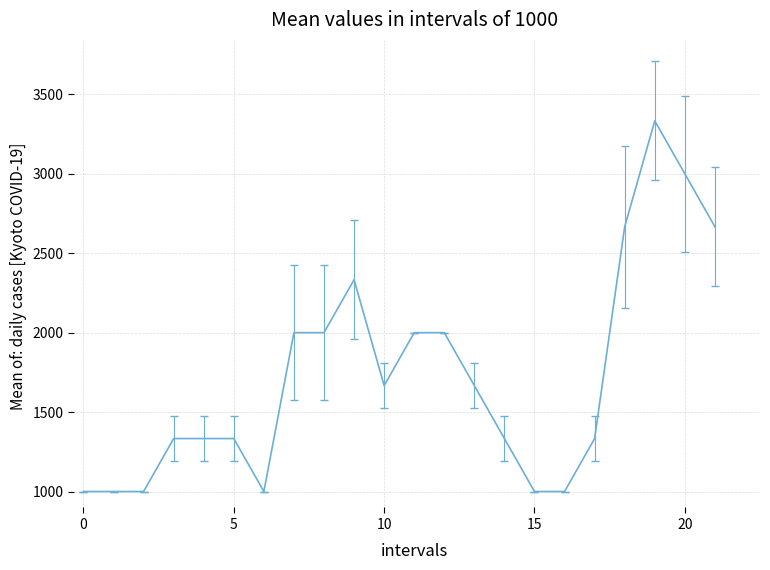

What is the greatest value displayed?

3333.3